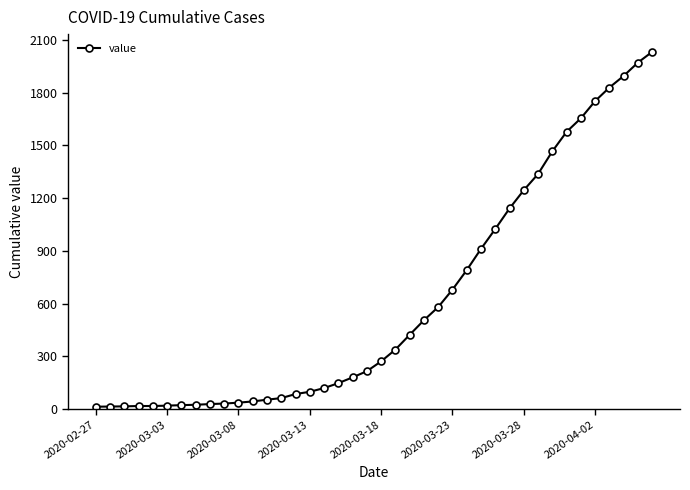

What is the average value?

616